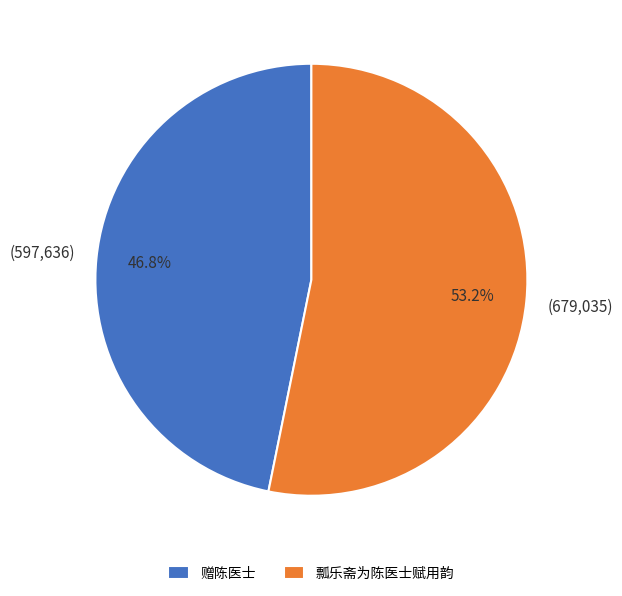

How much of the chart is everything except 瓢乐斋为陈医士赋用韵?

46.8%